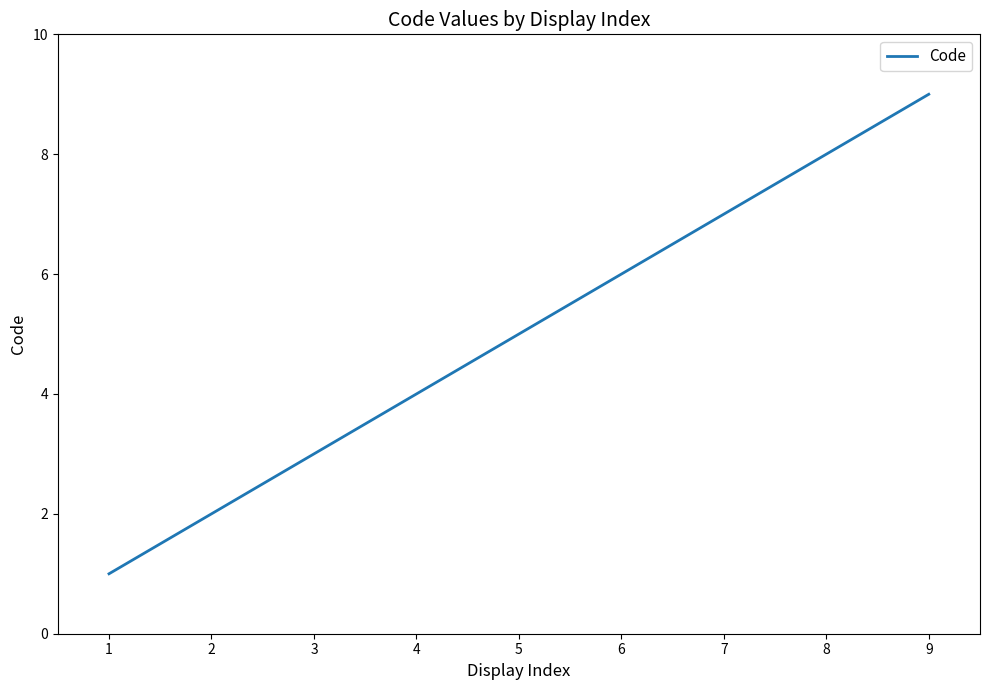

List the labels in order of value, largest first.

9, 8, 7, 6, 5, 4, 3, 2, 1